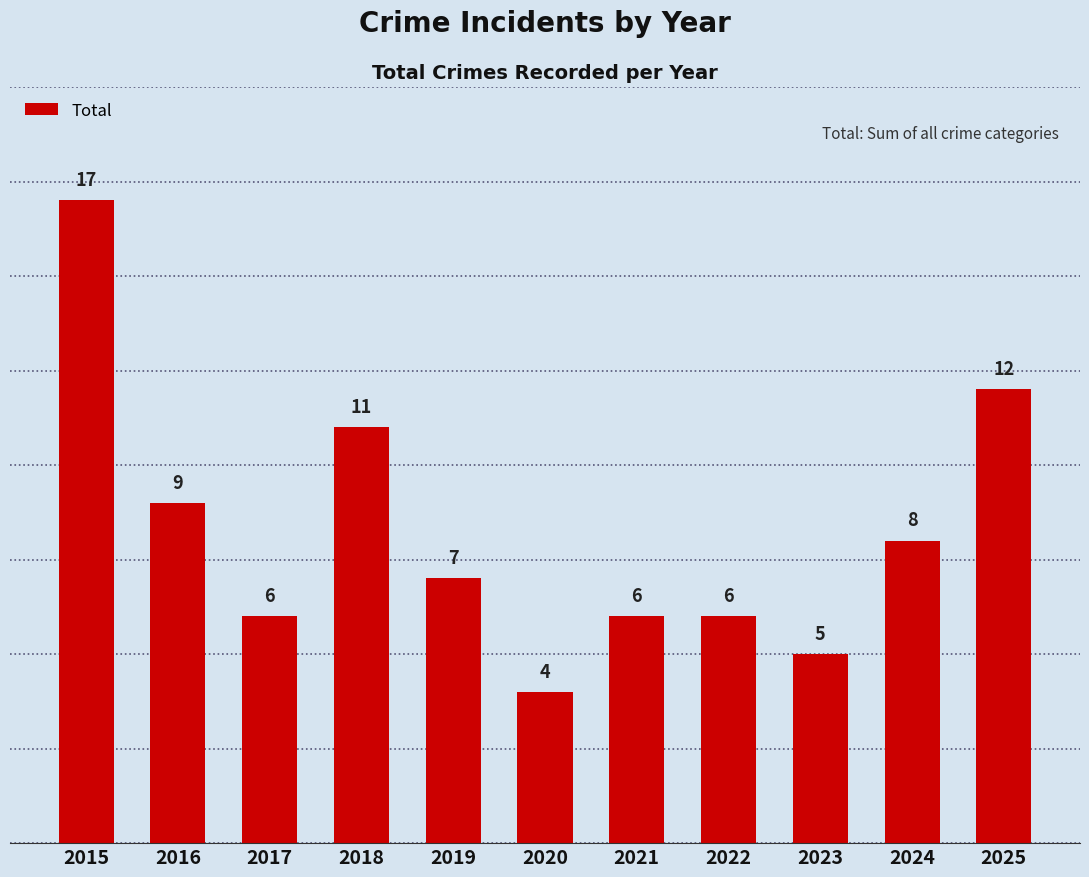

Is it true that the value at 2015 is 23?

False